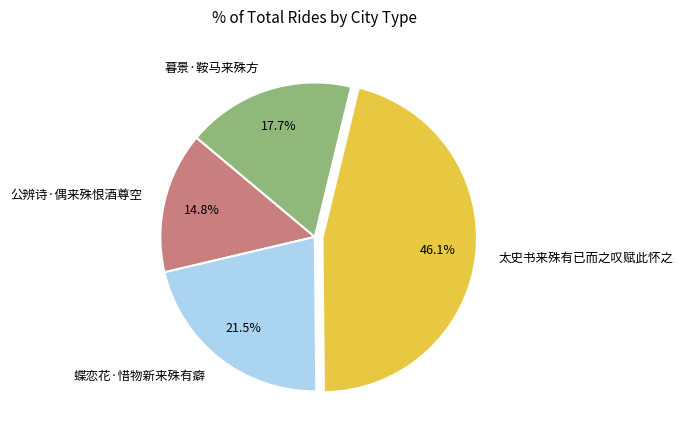

Does 蝶恋花·惜物新来殊有癖 represent more than half of the total?

No